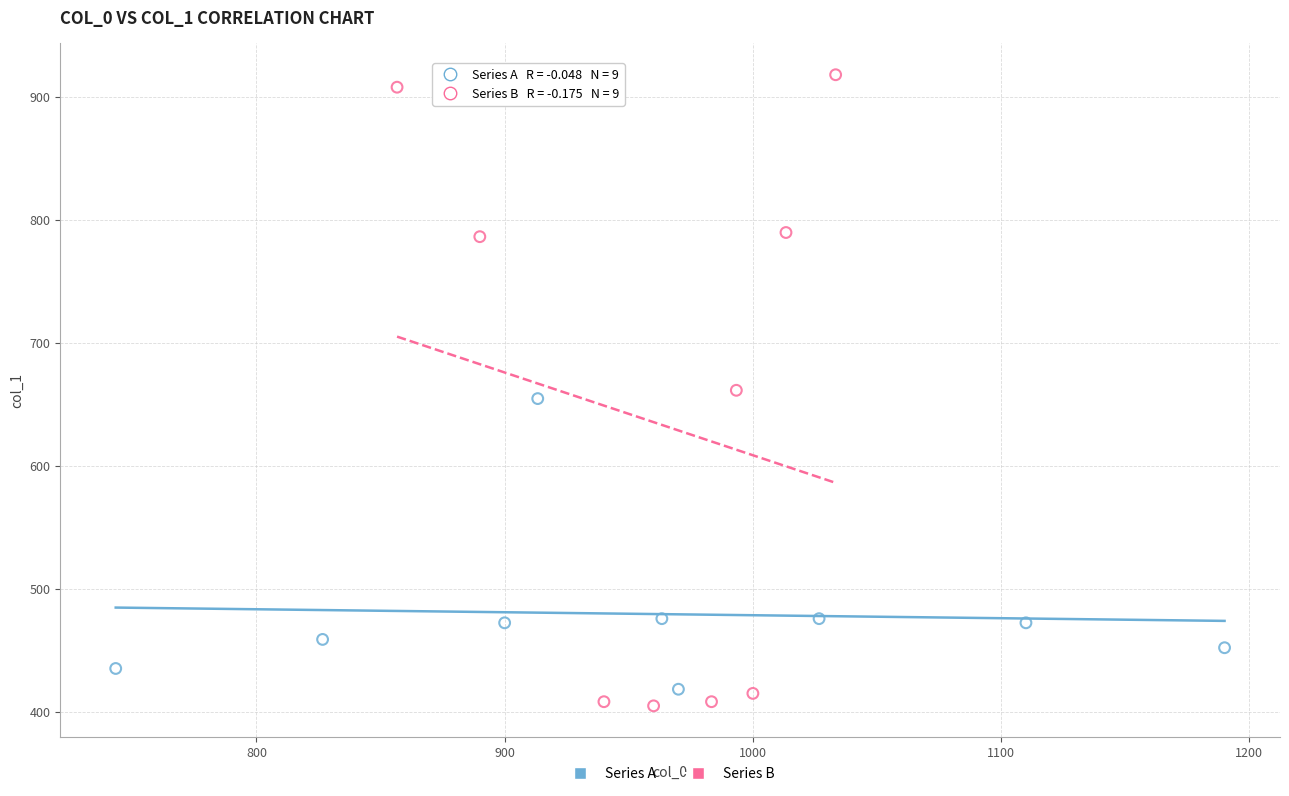

Which series has the widest spread of Y values?

Series B